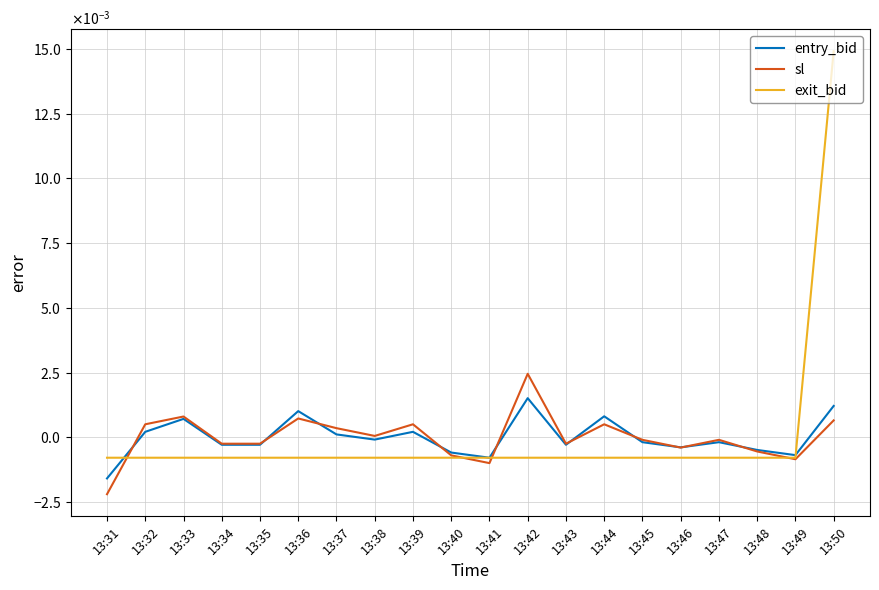

List the series in order of their overall mean, lowest first.

entry_bid, sl, exit_bid